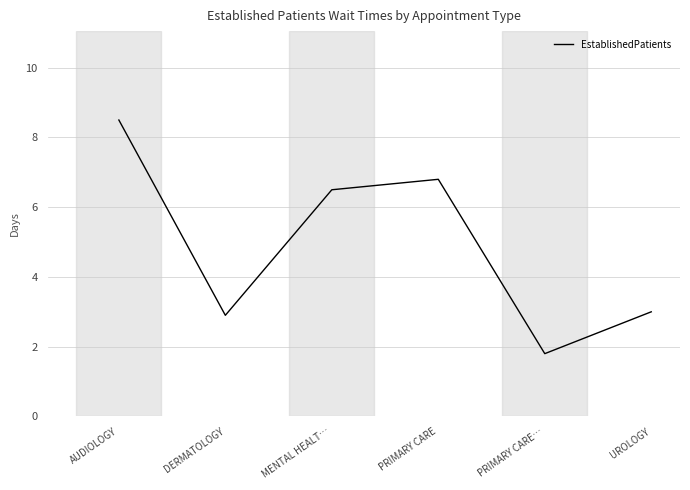

Count the number of categories in the chart.

6